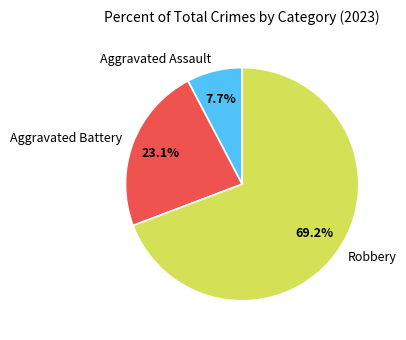

To the nearest percent, what is the difference between the Aggravated Assault and Aggravated Battery slice percentages?

15%